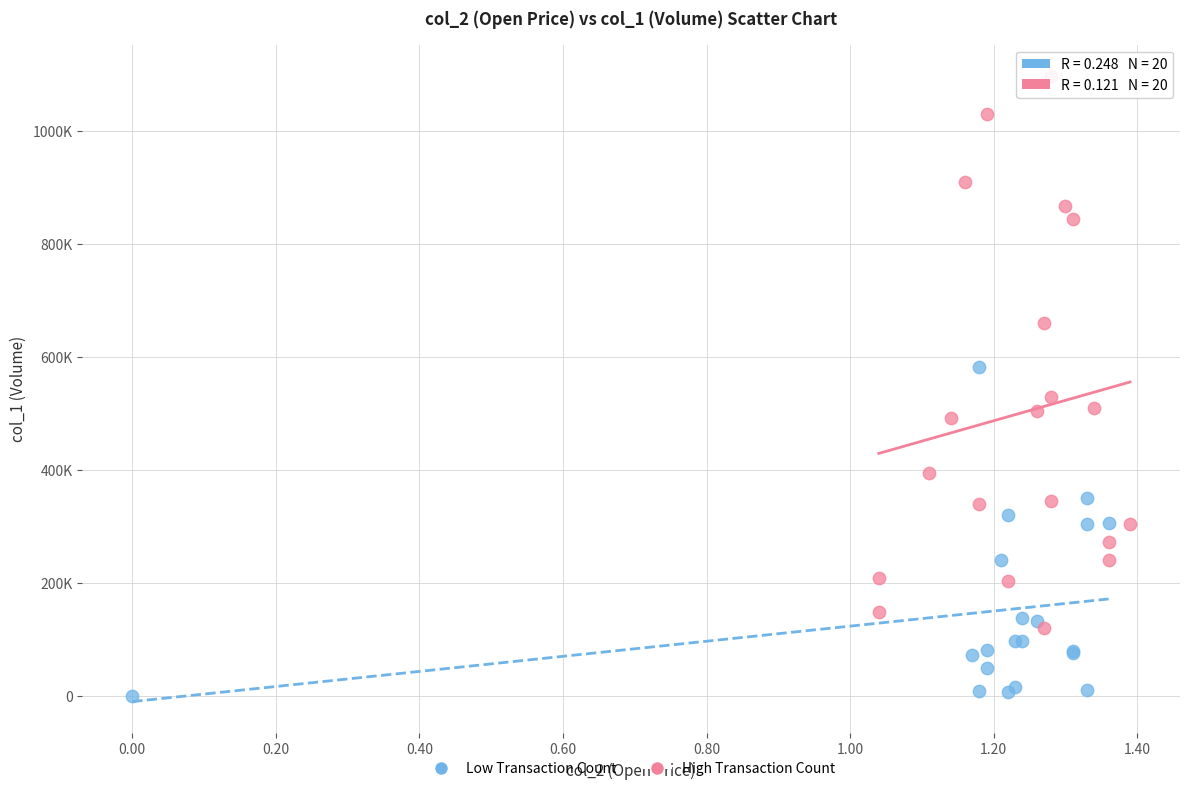

What are all the series names shown in the legend?

Low Transaction Count, High Transaction Count